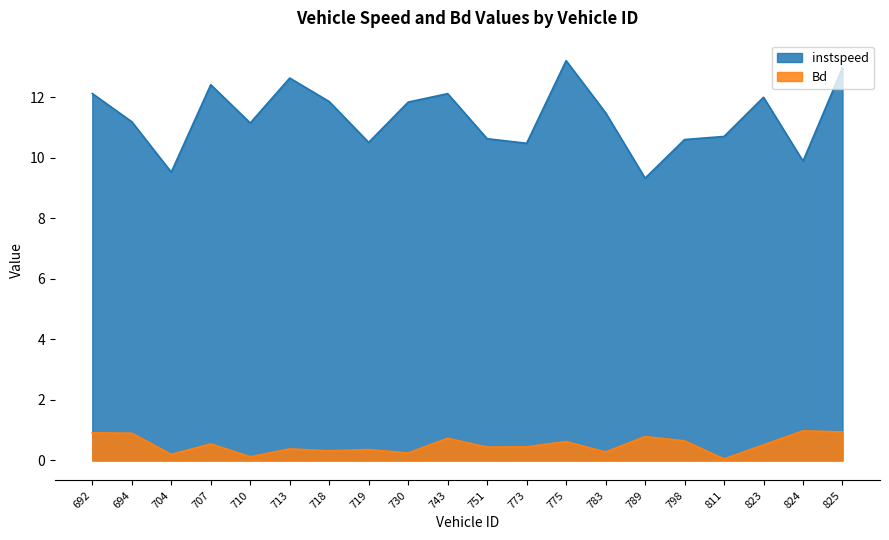

Reading left to right, list all the values displayed in this chart.

instspeed: 692=12.1	694=11.2	704=9.5	707=12.4	710=11.2	713=12.6	718=11.9	719=10.5	730=11.8	743=12.1	751=10.6	773=10.5	775=13.2	783=11.5	789=9.3	798=10.6	811=10.7	823=12.0	824=9.9	825=13.0
Bd: 692=0.9	694=0.9	704=0.2	707=0.5	710=0.1	713=0.4	718=0.3	719=0.4	730=0.2	743=0.7	751=0.4	773=0.4	775=0.6	783=0.3	789=0.8	798=0.6	811=0.0	823=0.5	824=1.0	825=0.9